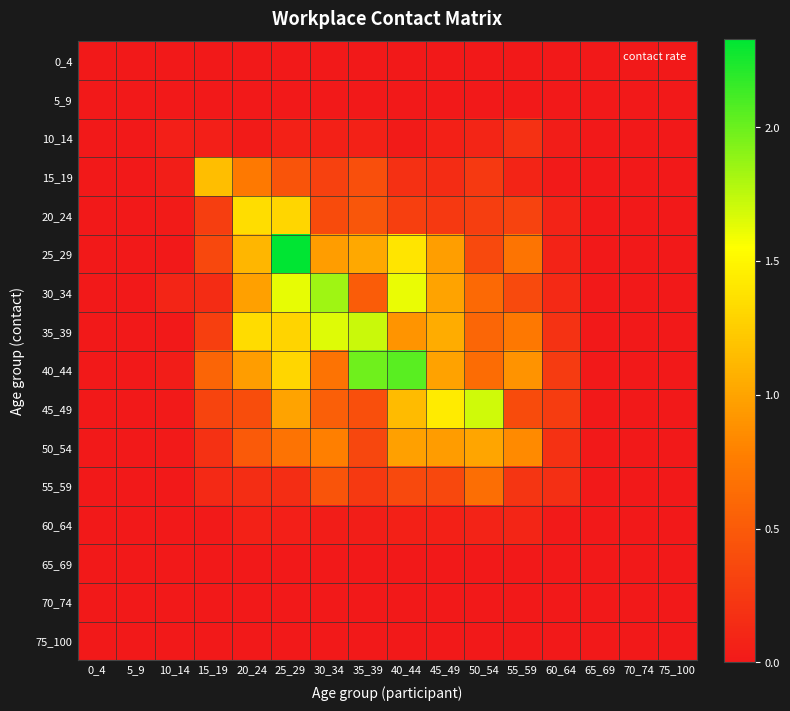

Which series has the widest spread of values?

25_29